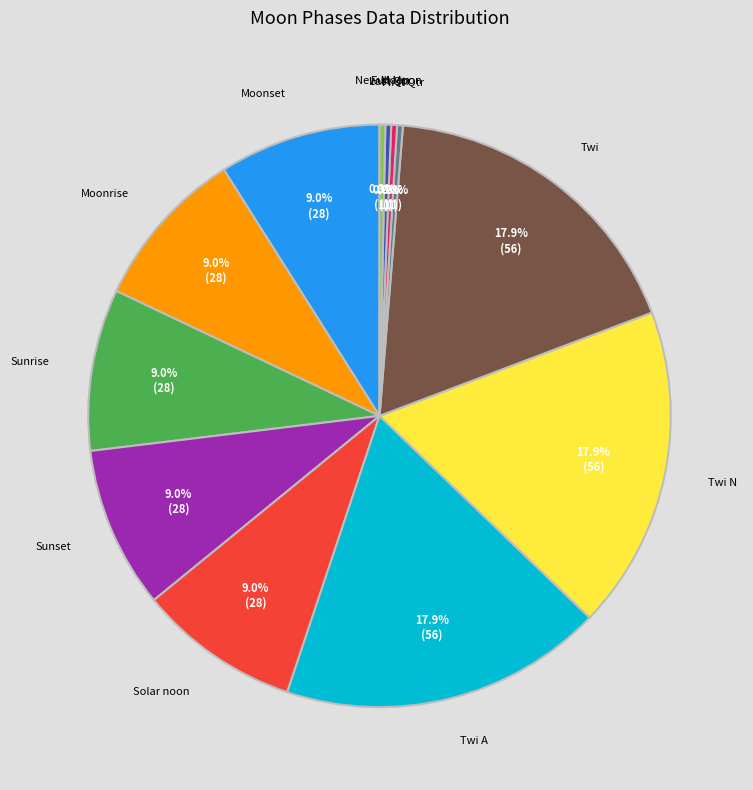

Count the number of slices in the pie.

12